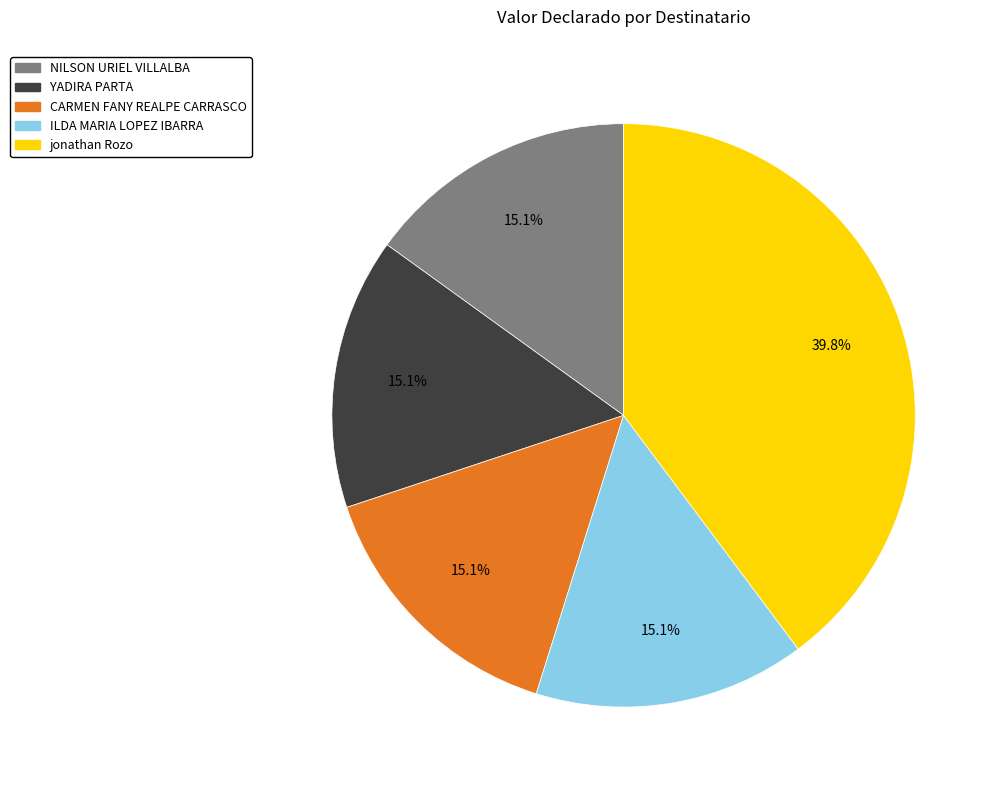

Is there any slice that represents more than half of the pie?

No